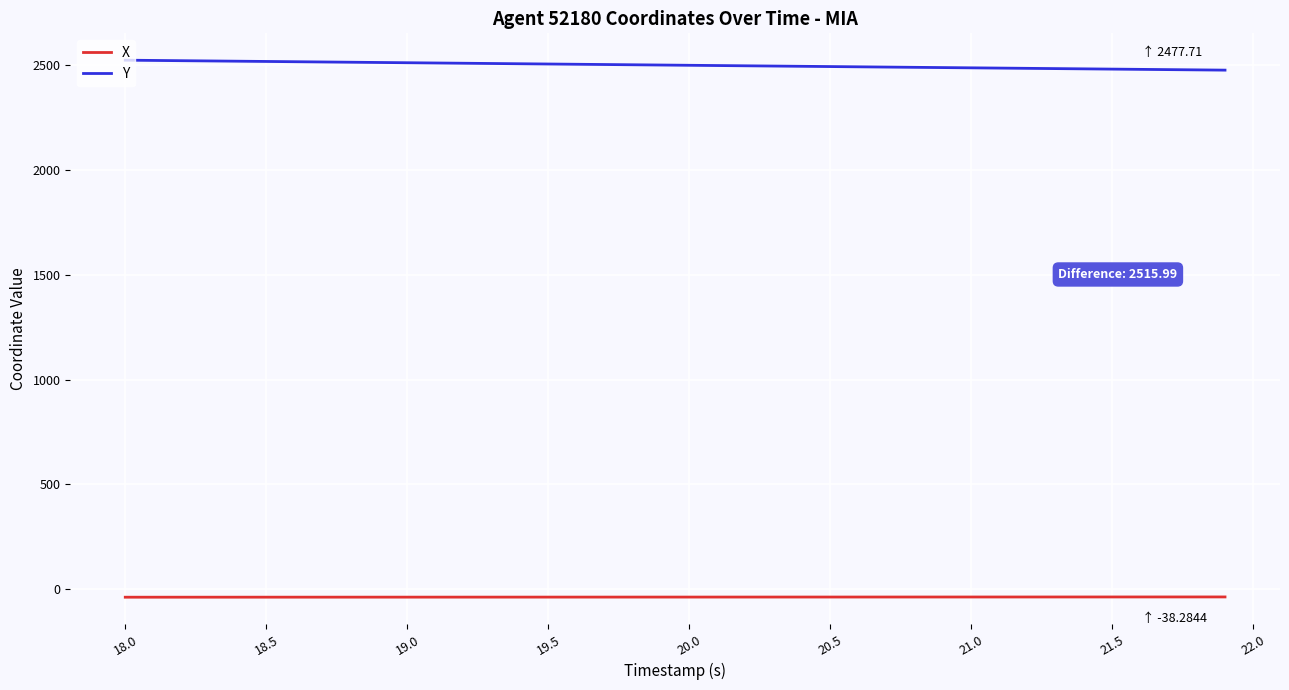

Rank the series by their average value, from highest to lowest.

Y, X